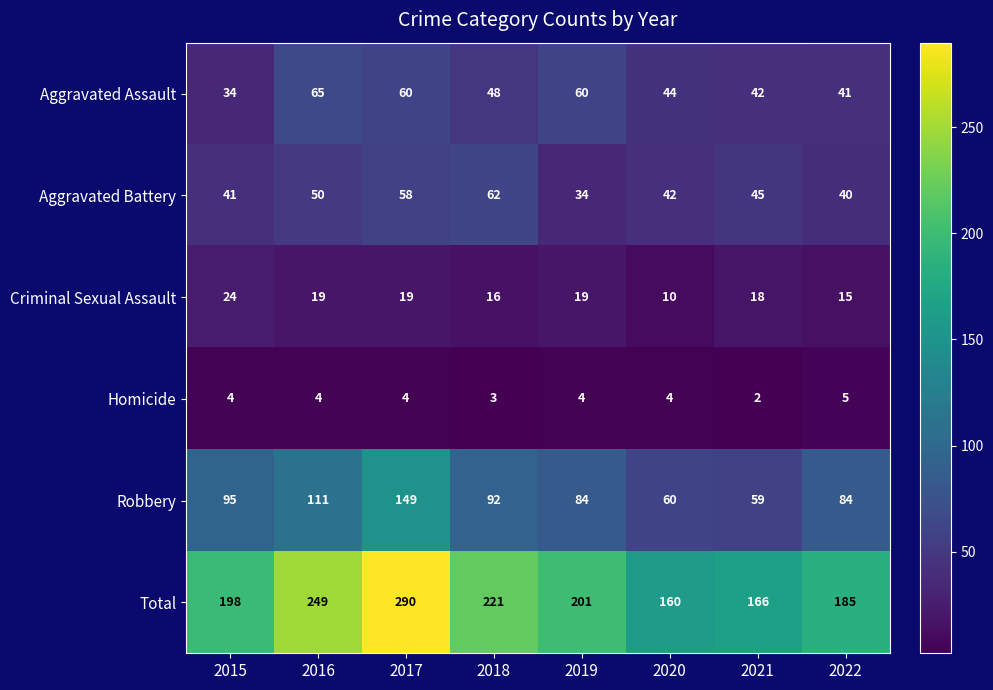

At which label does Criminal Sexual Assault reach its peak?

2015